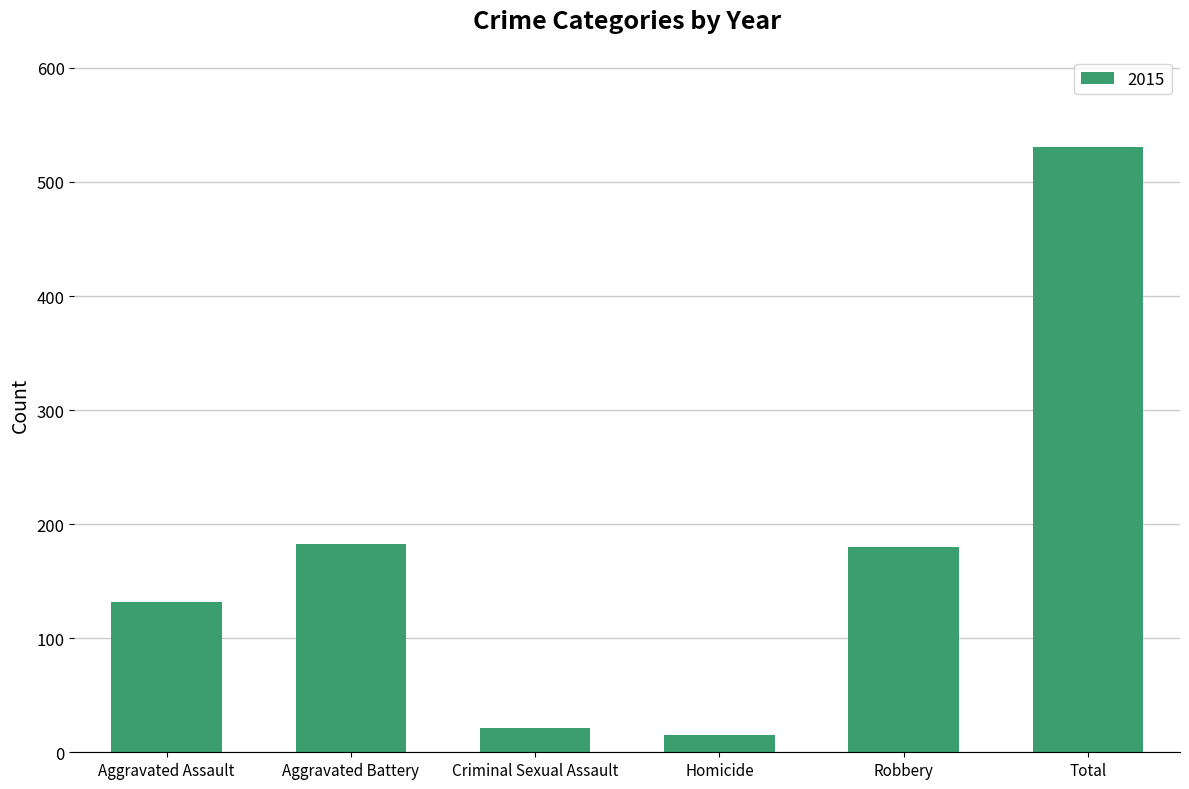

The value at Aggravated Assault is 44. True or false?

False